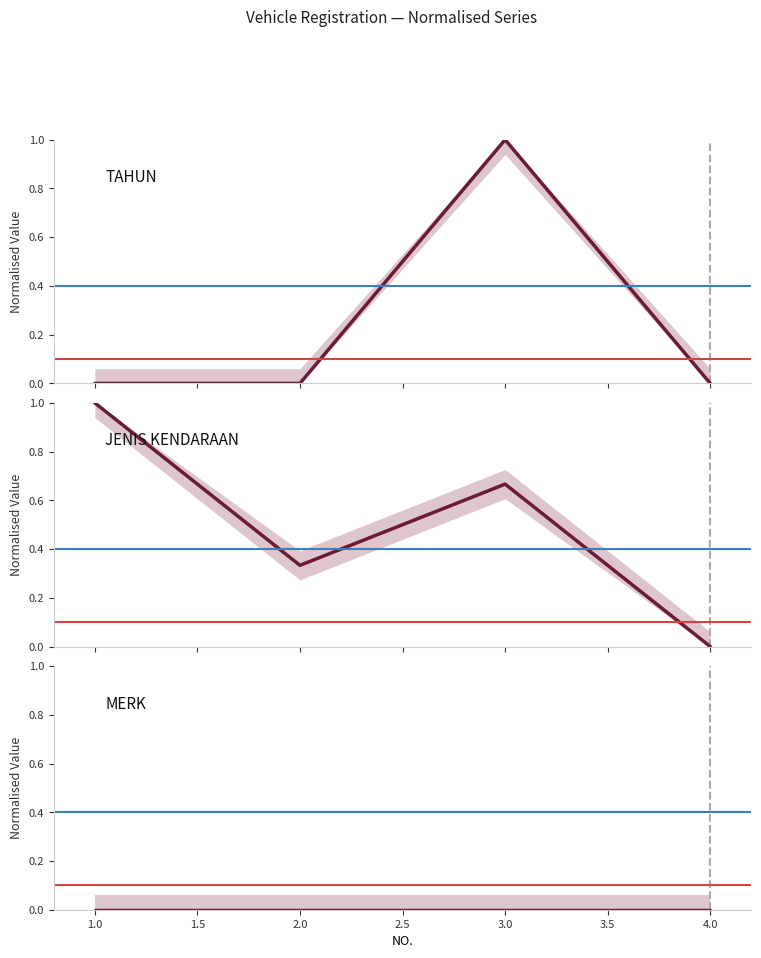

True or false: JENIS KENDARAAN and MERK intersect in this chart.

False